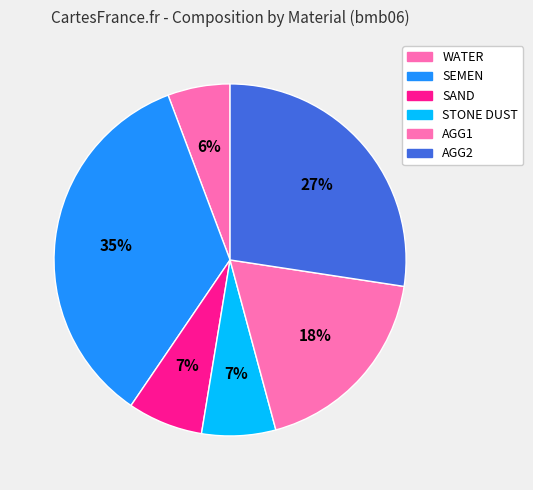

The AGG1 slice represents 29% of the pie. True or false?

False